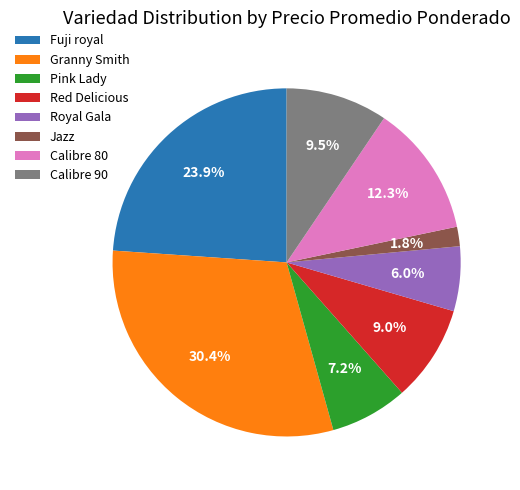

What is the largest slice in the pie chart?

Granny Smith